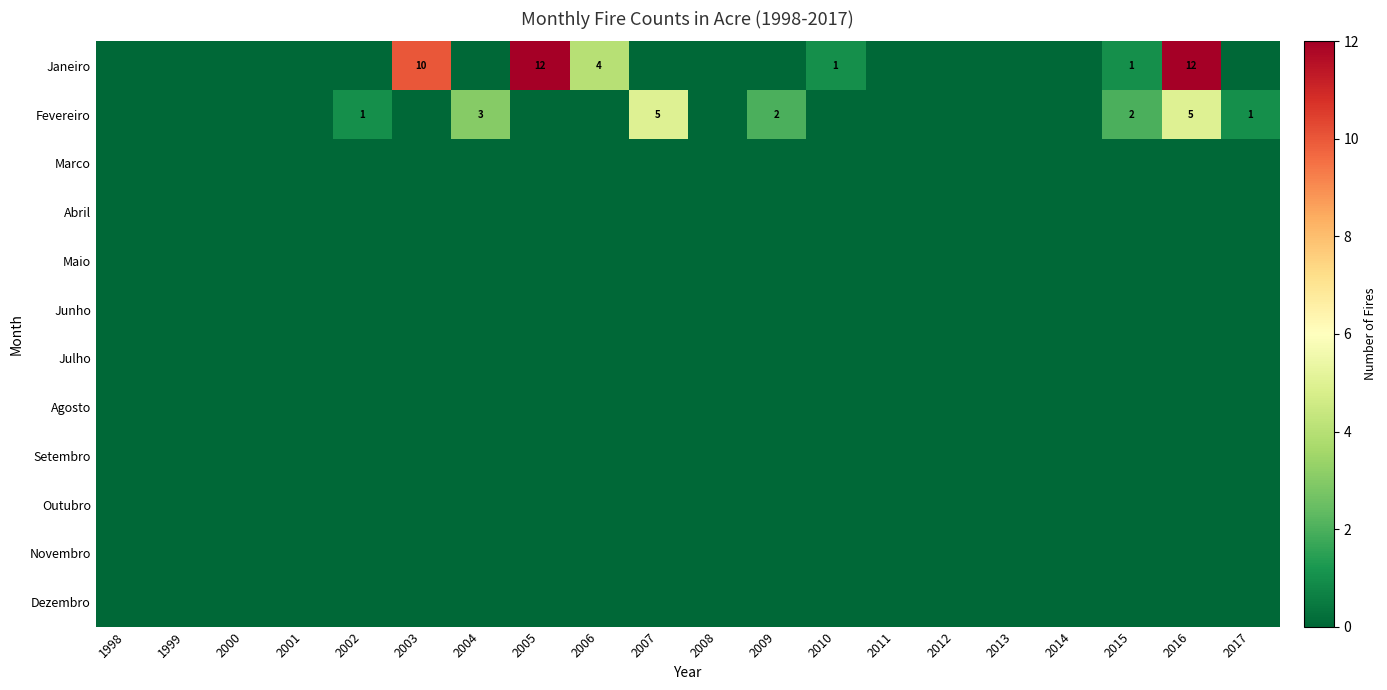

Rank the series at 2002 from highest to lowest value.

Fevereiro, Janeiro, Marco, Abril, Maio, Junho, Julho, Agosto, Setembro, Outubro, Novembro, Dezembro